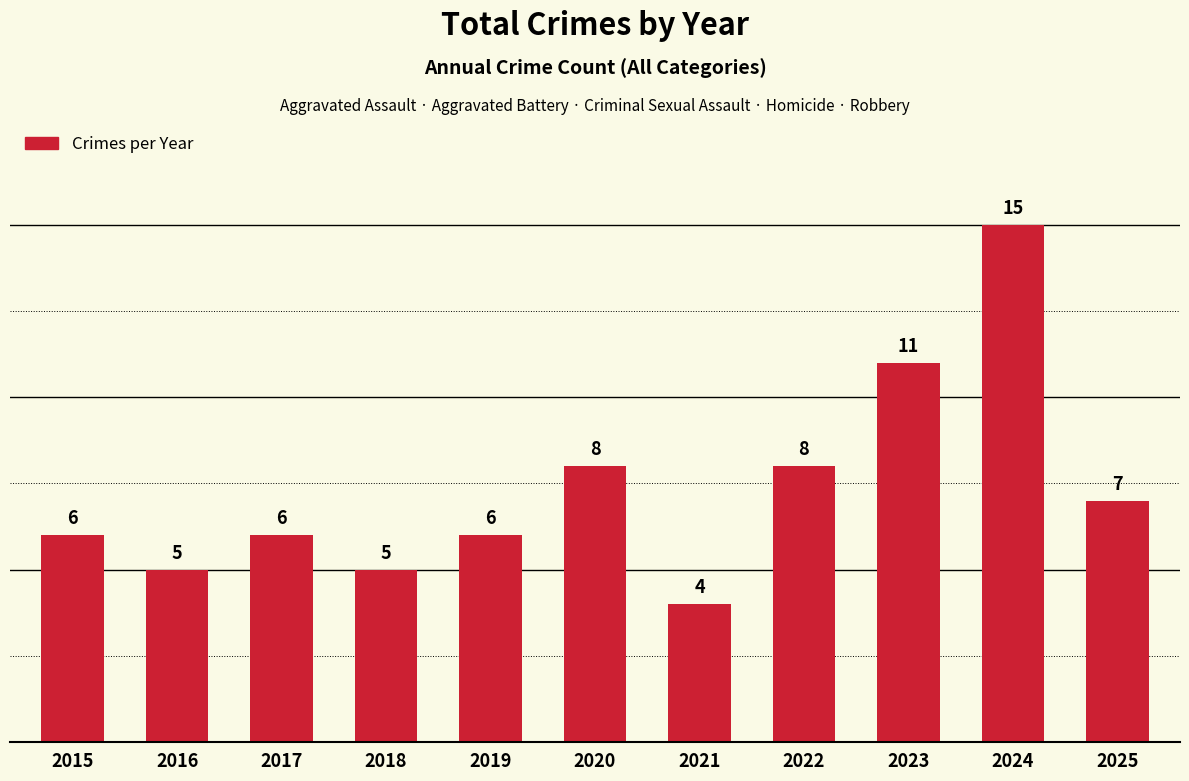

What is the value of the 1st bar from the left?

6